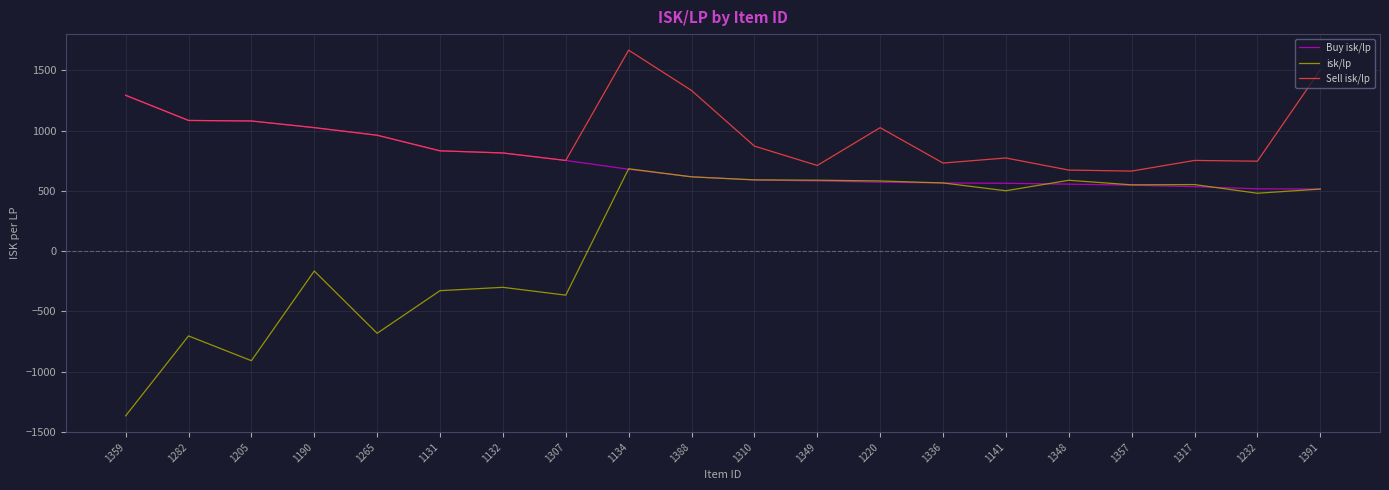

True or false: isk/lp and Sell isk/lp intersect in this chart.

False